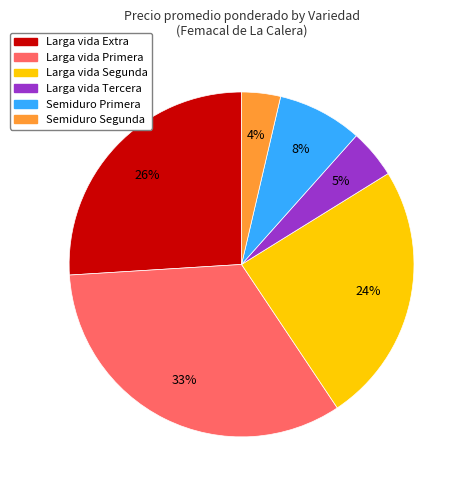

To the nearest percent, what is the average slice percentage?

17%